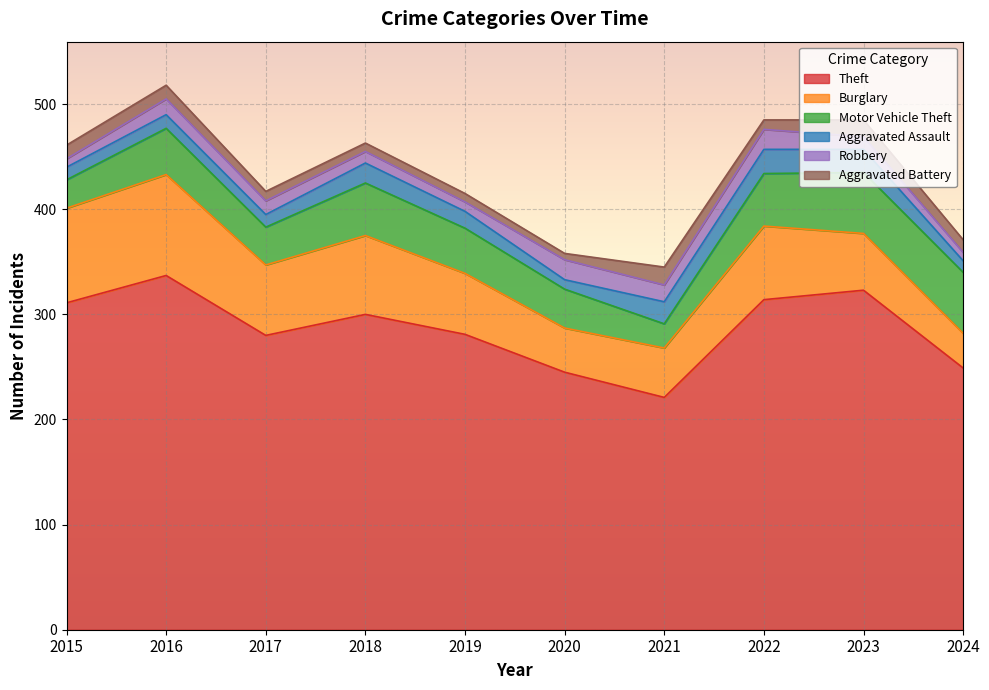

How many data points in Aggravated Assault are less than 16?

5